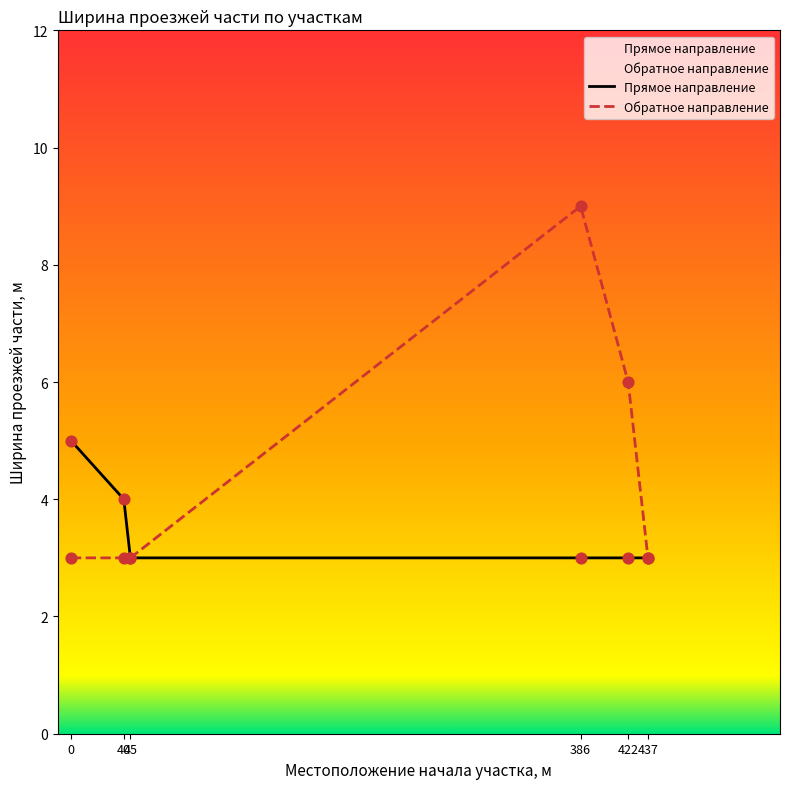

Which series reaches the minimum Y coordinate?

Общая ширина проезжей части, м (прямое направление)